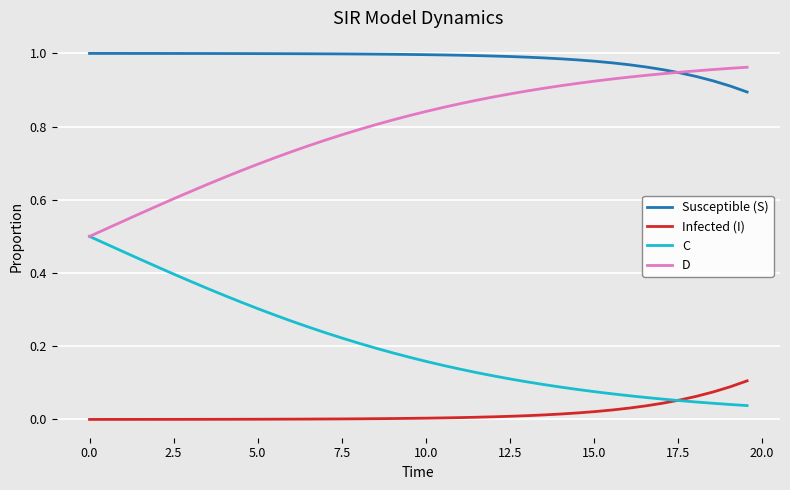

True or false: C and Susceptible (S) intersect in this chart.

False